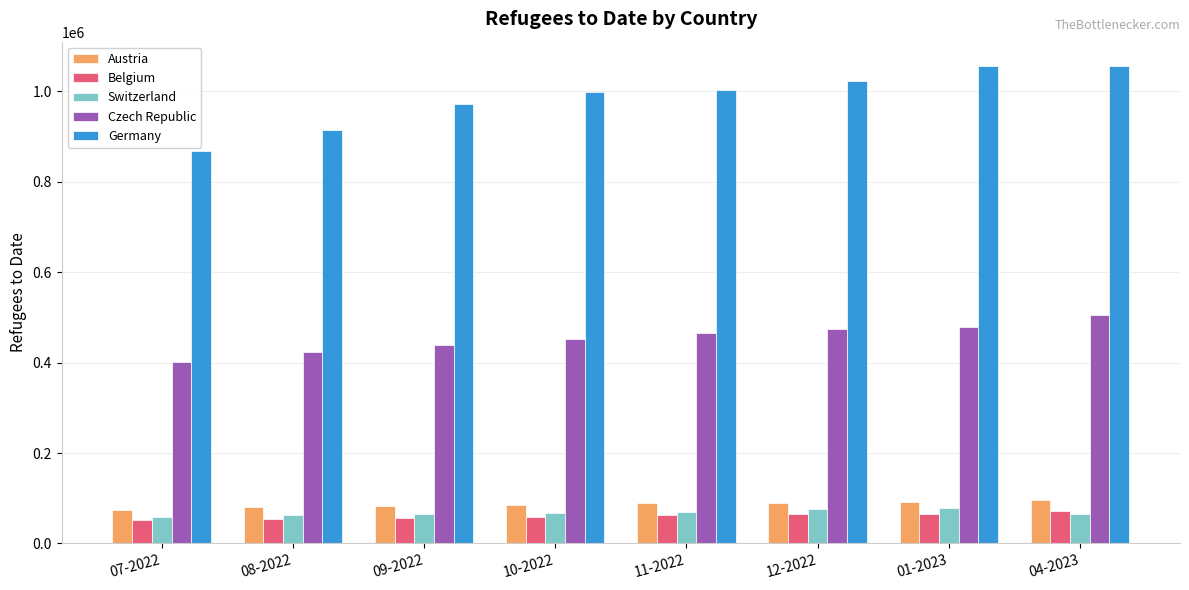

Is it true that Germany equals 1002668 at 11-2022?

True